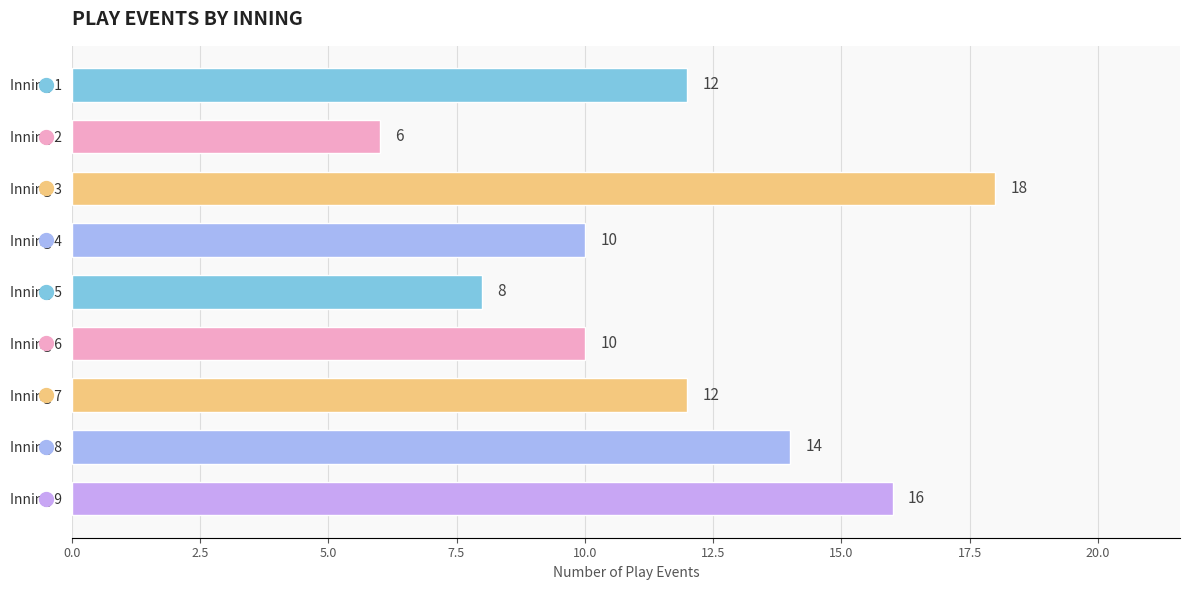

What is the smallest value displayed?

6